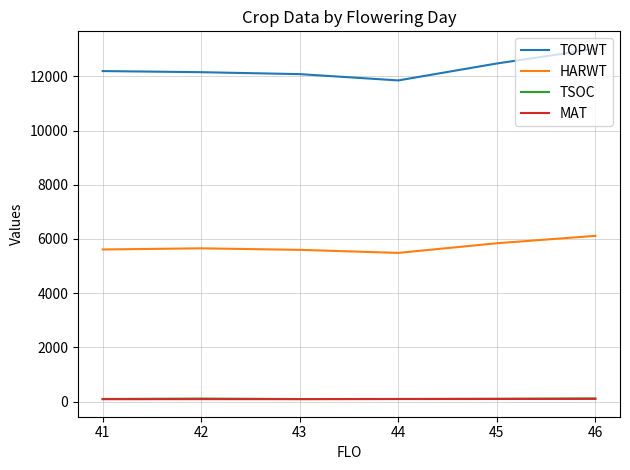

Which series has the largest total across all categories?

TOPWT